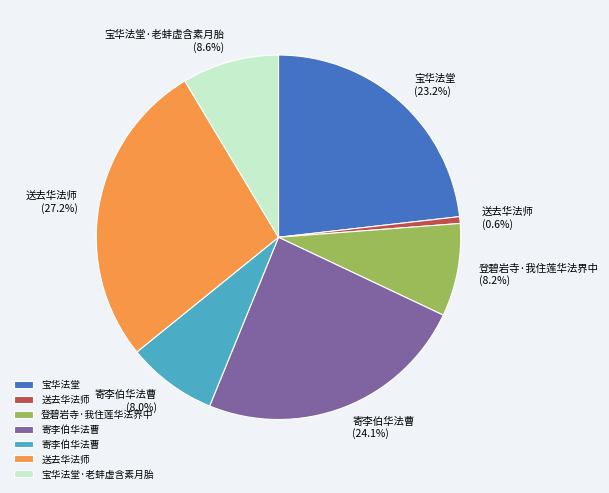

Is there a majority slice in this chart?

No